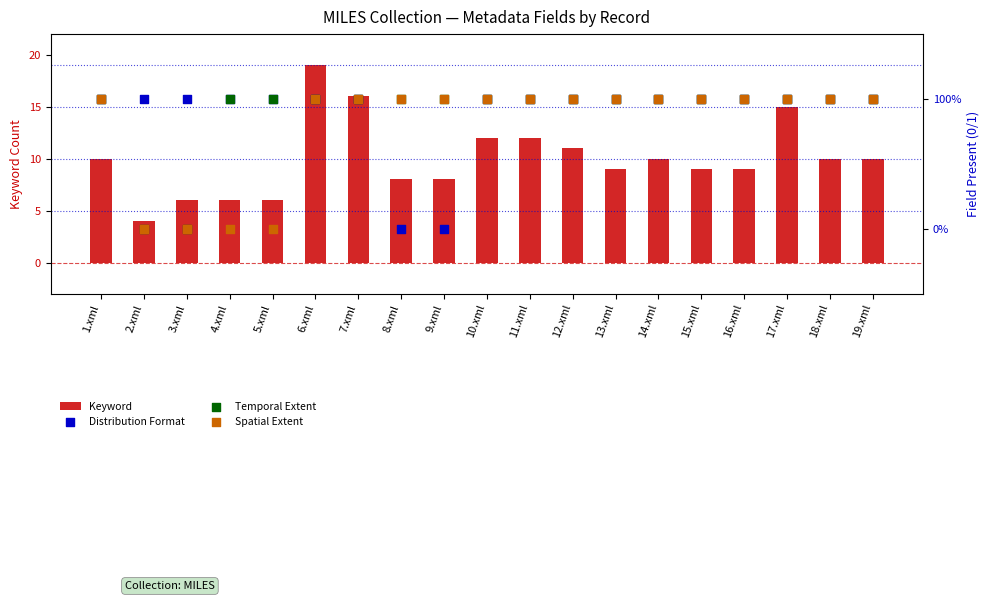

At which category is the sum across all series the highest?

6.xml